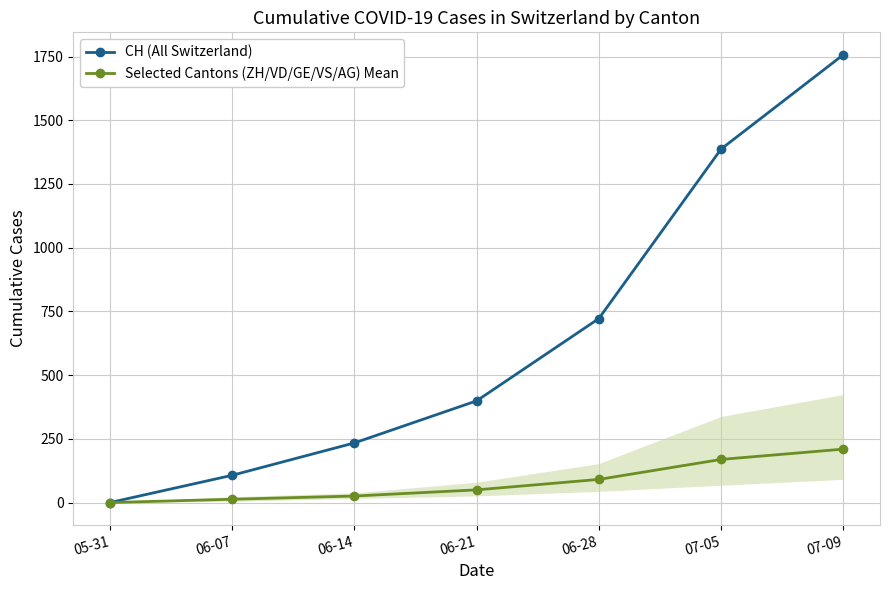

The value of Selected Cantons (ZH/VD/GE/VS/AG) Mean at 07-05 is 169.2. True or false?

True